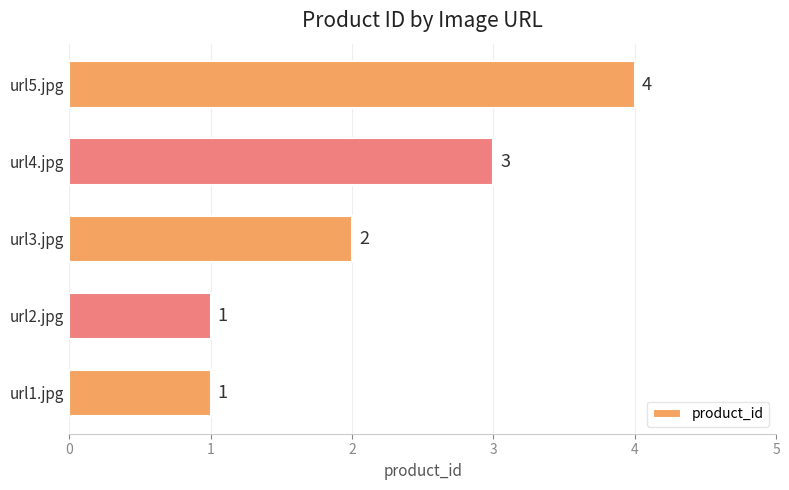

Where is the data nearest to the value 2?

url3.jpg